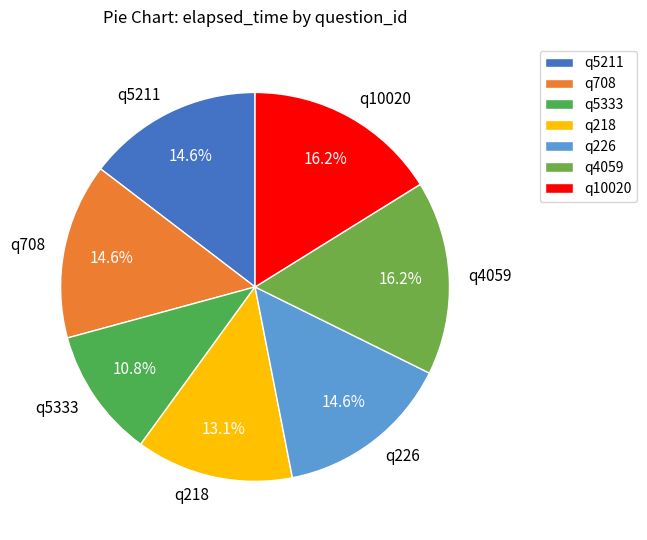

Is there a majority slice in this chart?

No